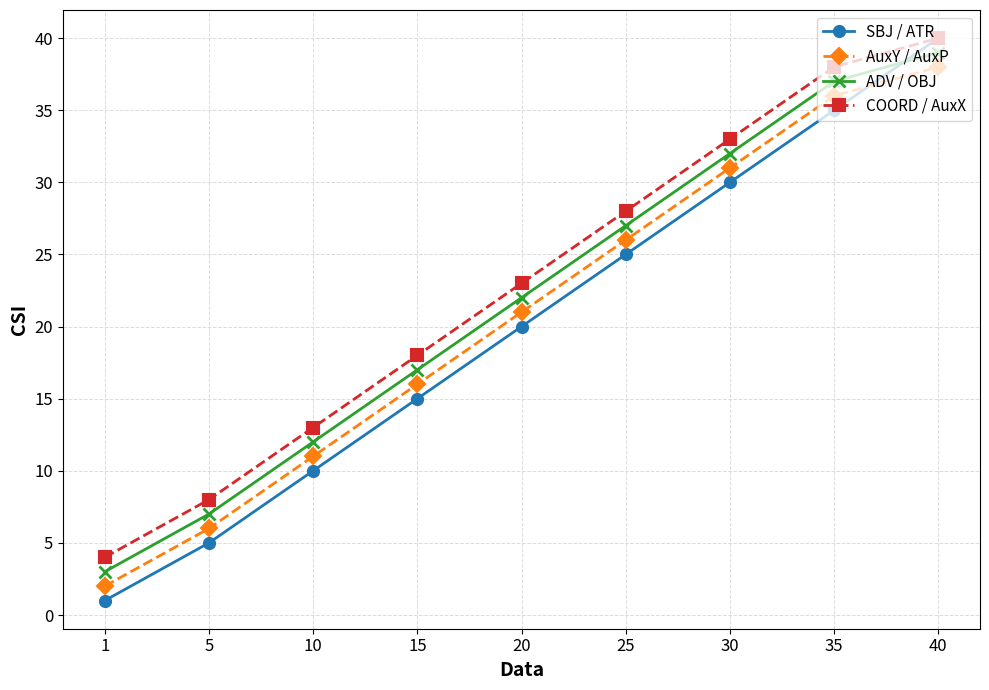

How many data points in AuxY / AuxP are less than 21?

4